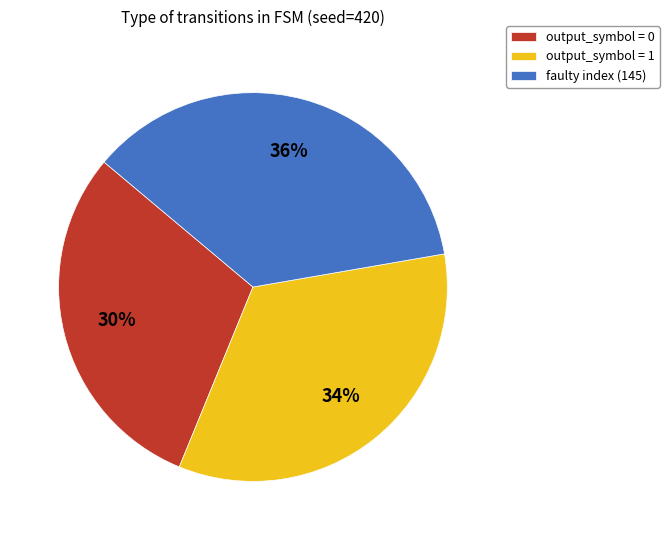

Is output_symbol = 0 the majority of the pie?

No